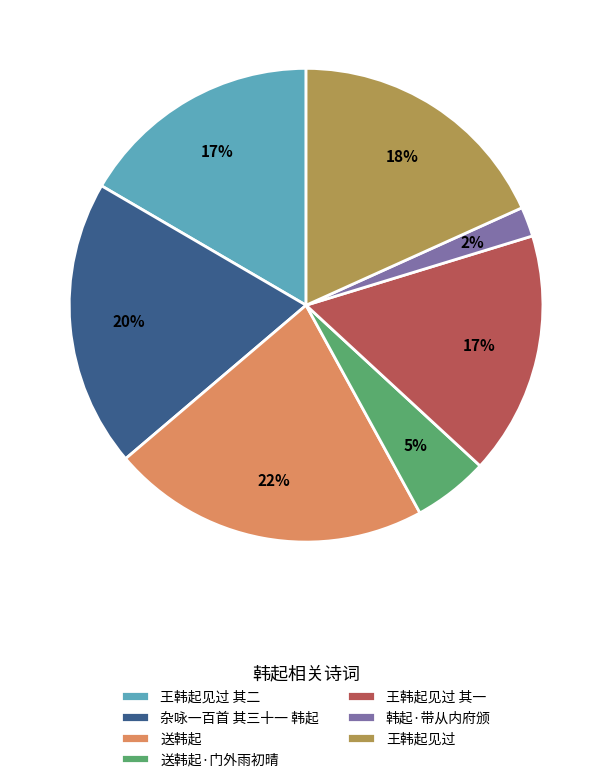

What is the ratio of the value at 韩起·带从内府颁 to the value at 送韩起?

0.1